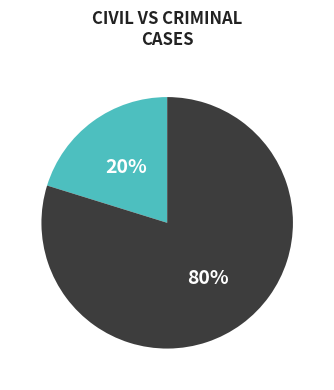

To the nearest percent, what is the average slice percentage?

50%